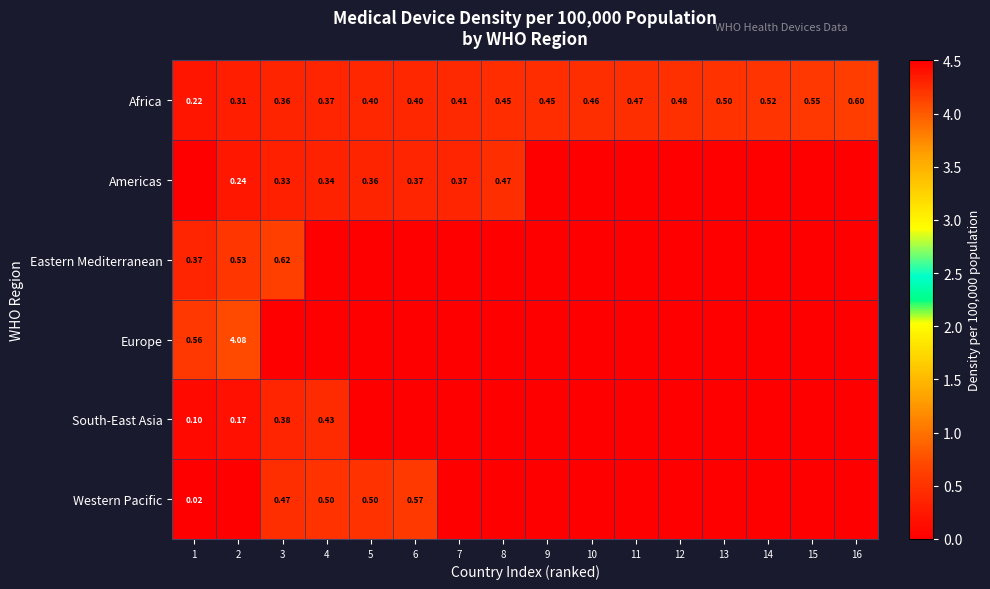

What is the average value of the Americas series?

0.2